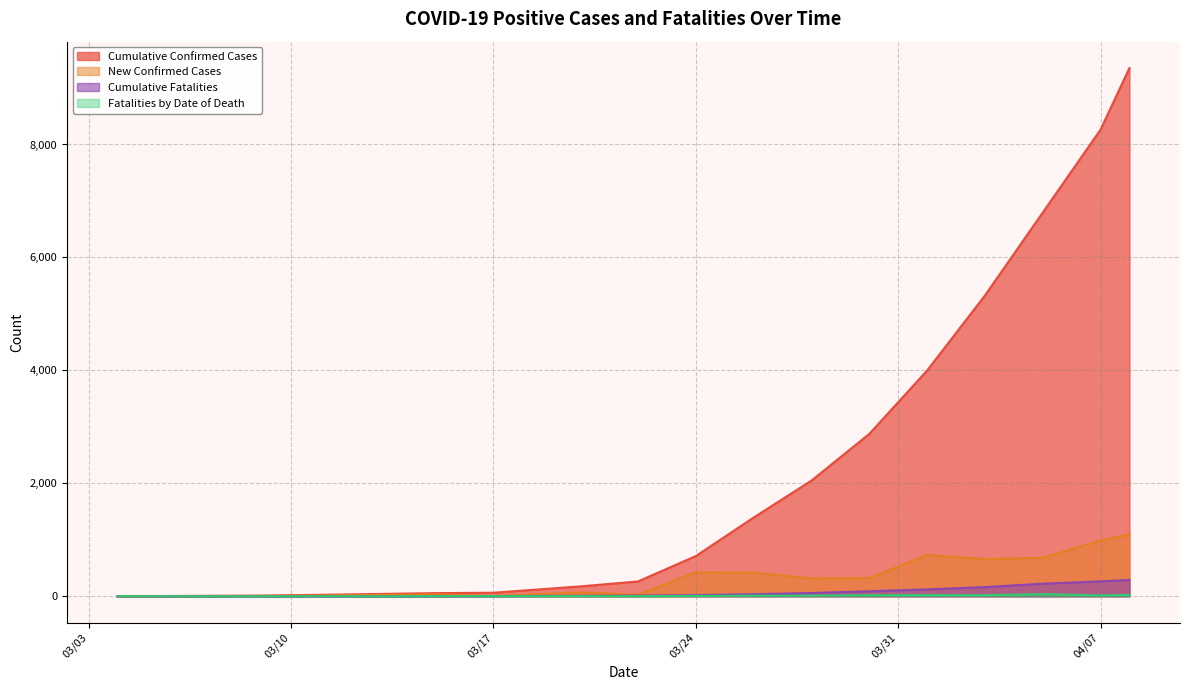

At which category is the sum across all series the highest?

2020-04-08